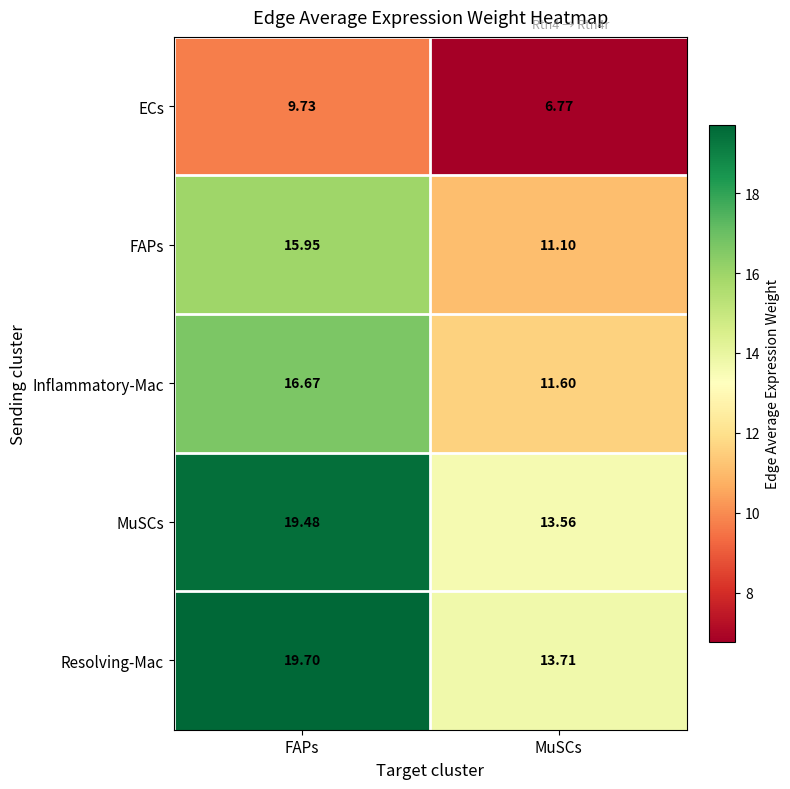

At which category is the sum across all series the highest?

FAPs